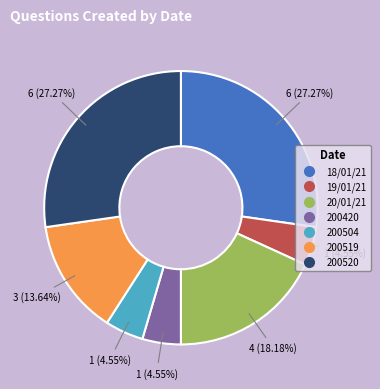

Does 200520 account for over 50% of the chart?

No